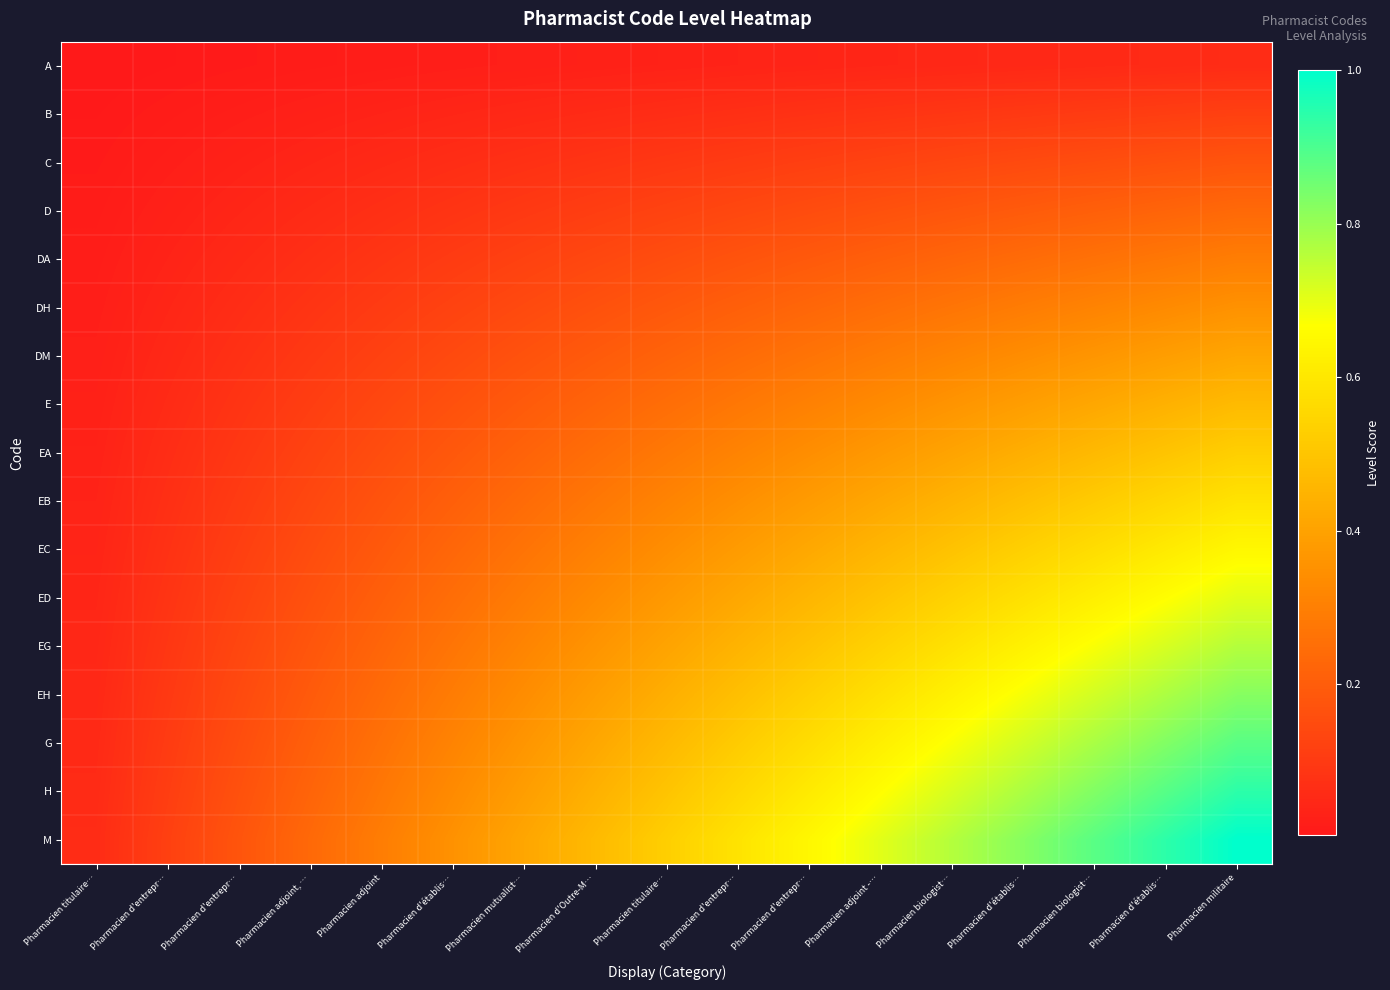

What is the spread (max minus min) of values at Pharmacien adjoint, …?

0.2